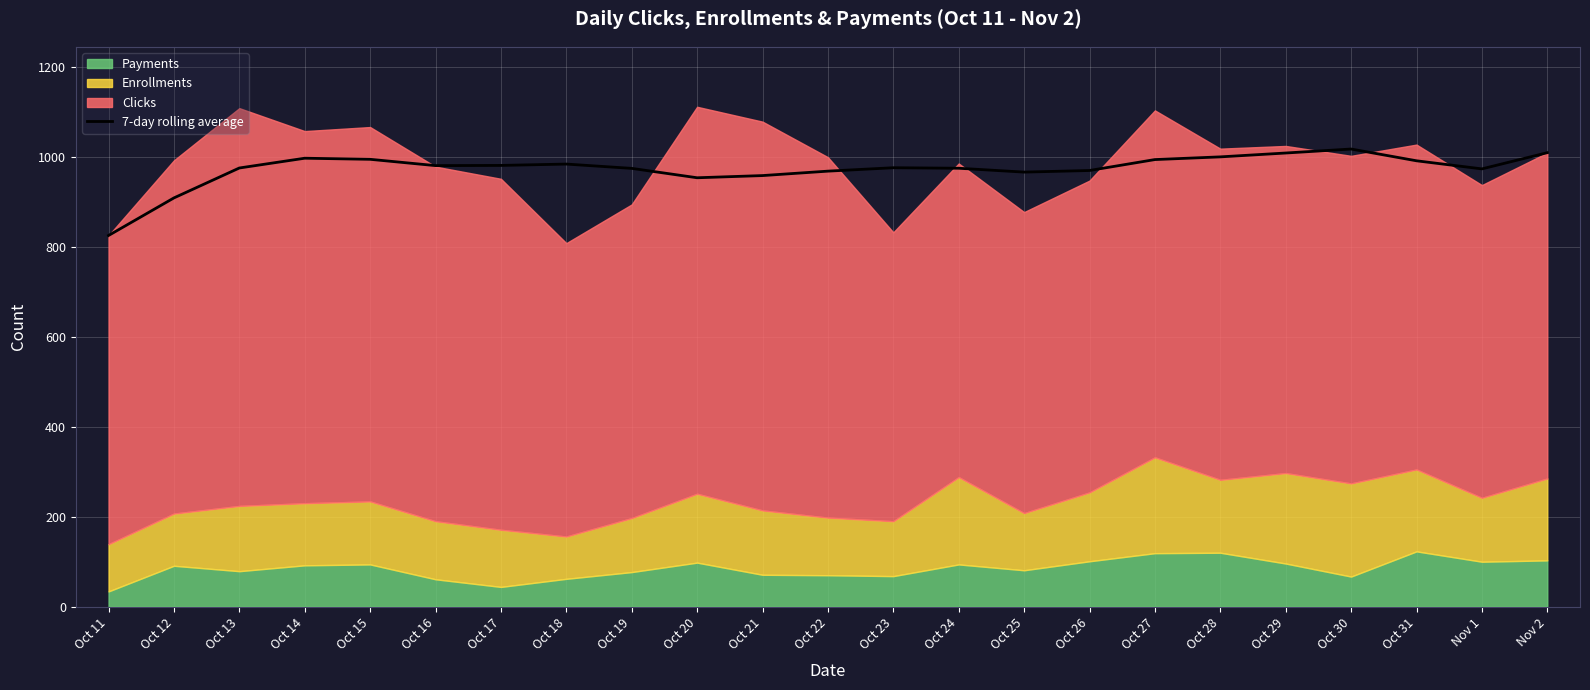

Where is the first local minimum?

Oct 16